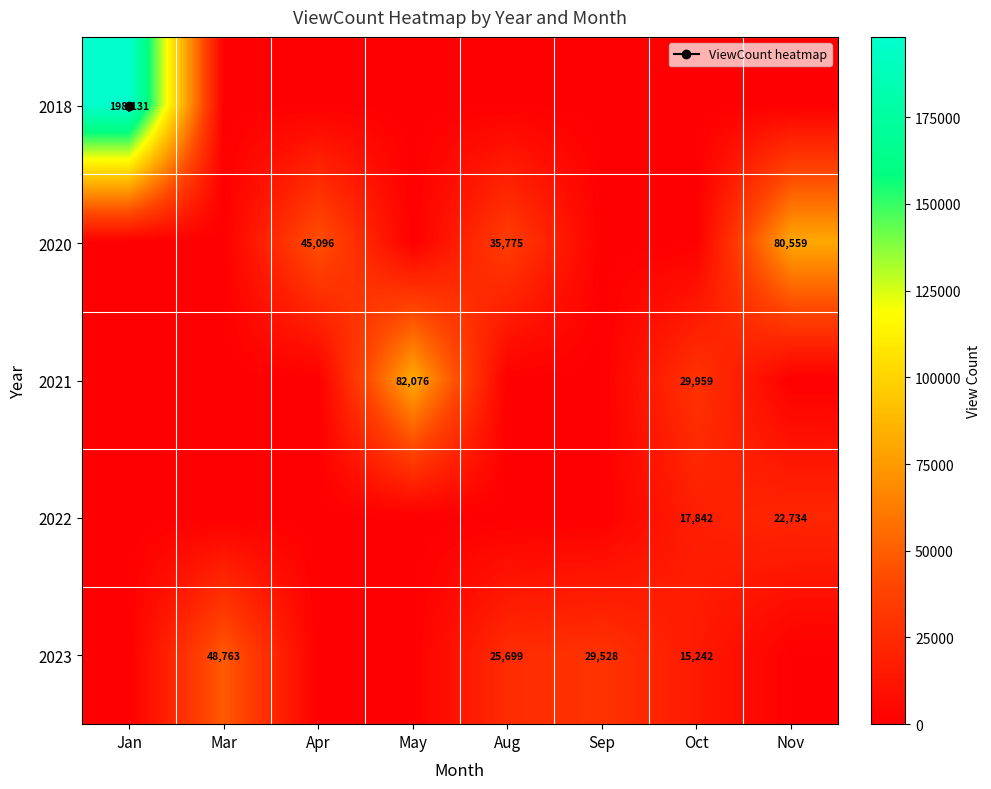

Rank the categories by 2018 value from lowest to highest.

Mar, Apr, May, Aug, Sep, Oct, Nov, Jan